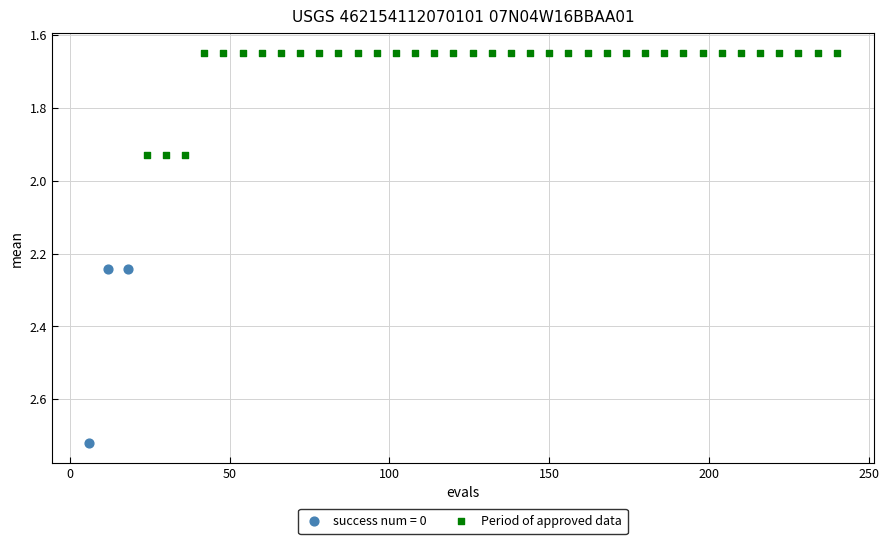

Which series has the widest spread of Y values?

success num = 0